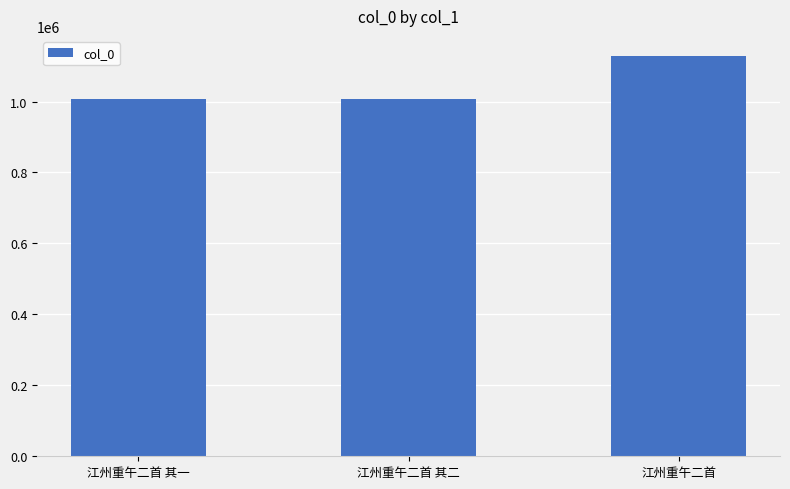

At which label is the value closest to 1067877?

江州重午二首 其一